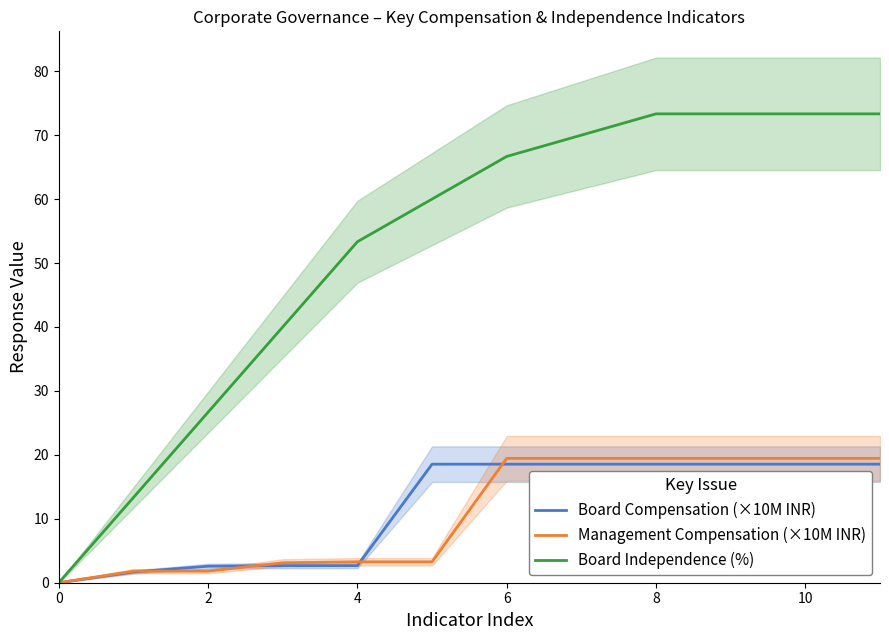

What is the average value of the Board Independence (%) series?

51.9